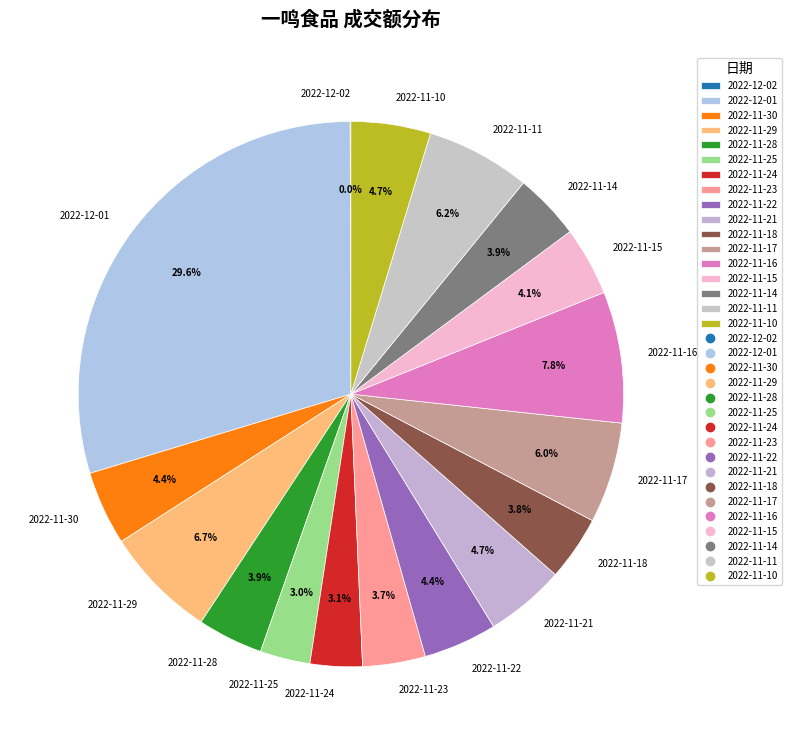

What portion of the pie excludes 2022-11-25?

97.0%